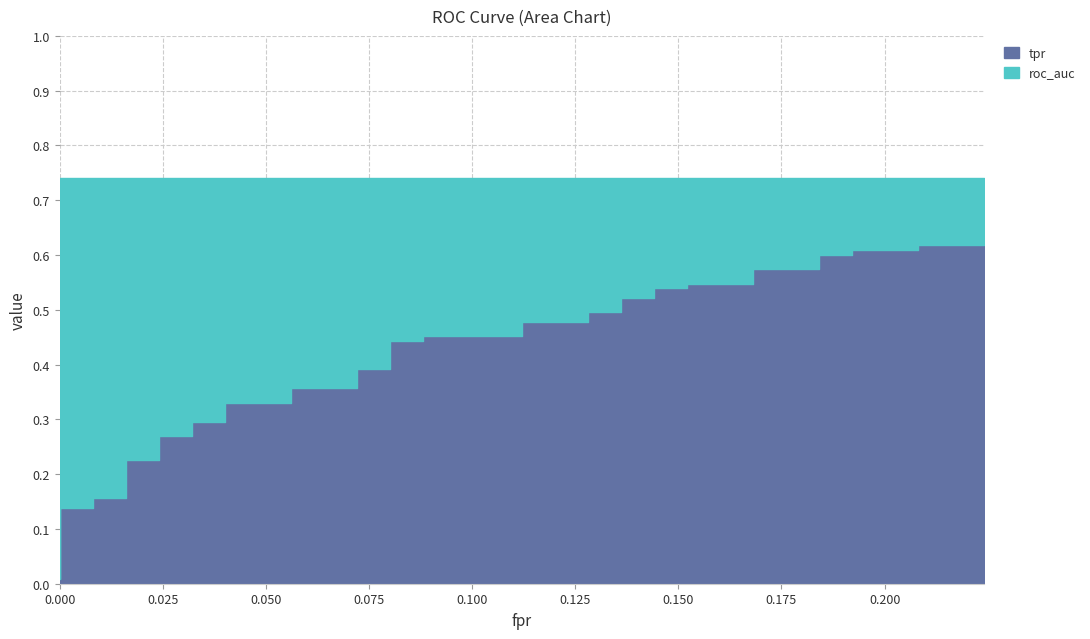

True or false: tpr and roc_auc cross at least once.

False